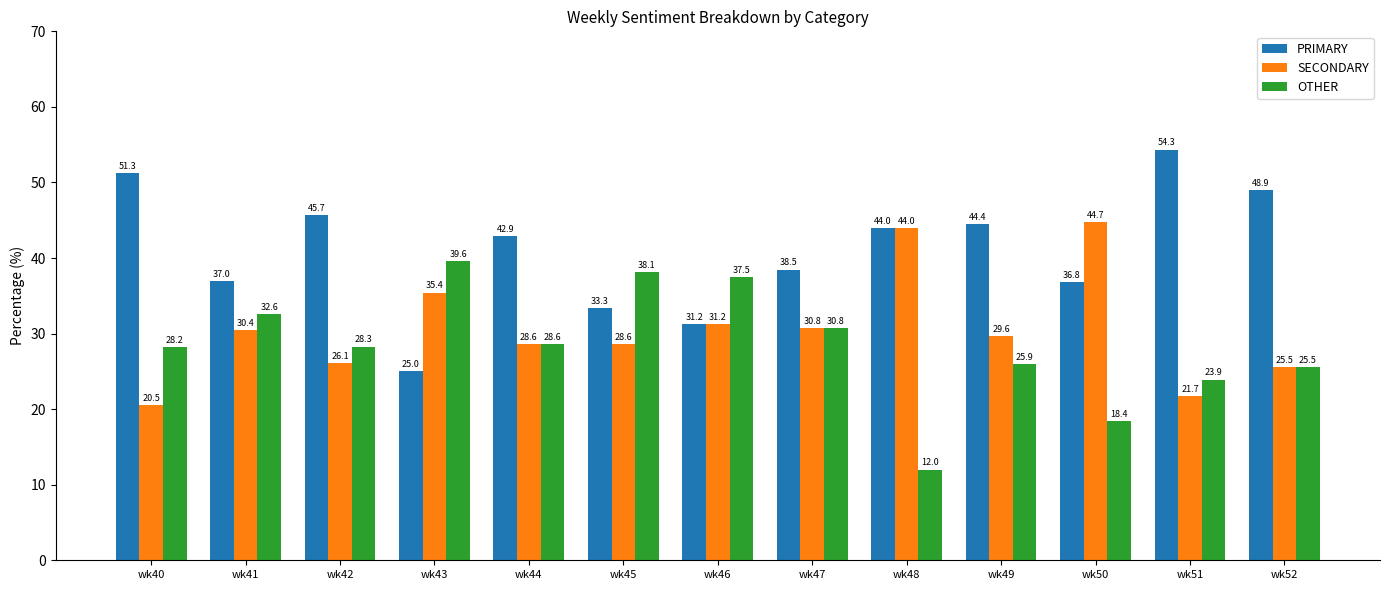

Where does the PRIMARY series first go above 42?

wk40